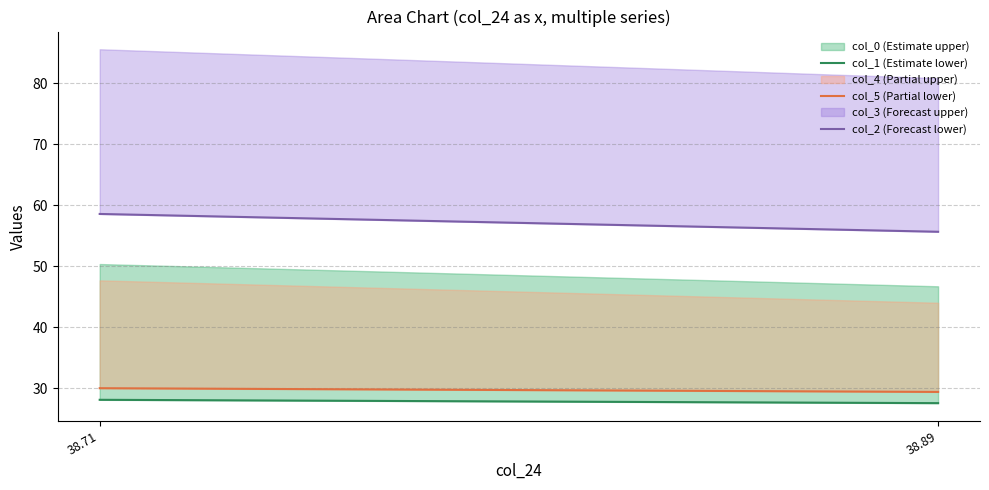

What is the average value of the col_2 (Forecast lower) series?

57.1